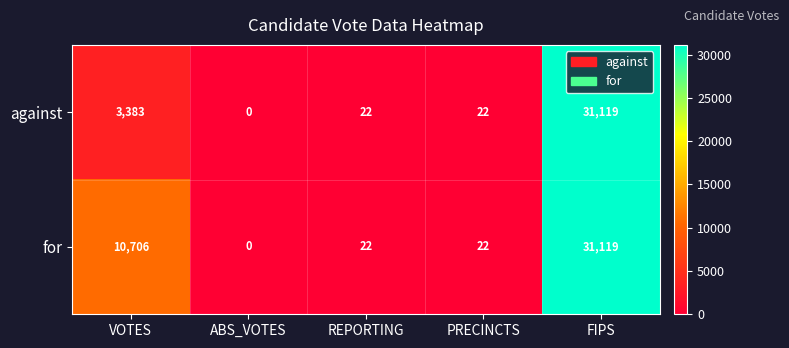

What is the sum of the for values at FIPS and VOTES?

41825